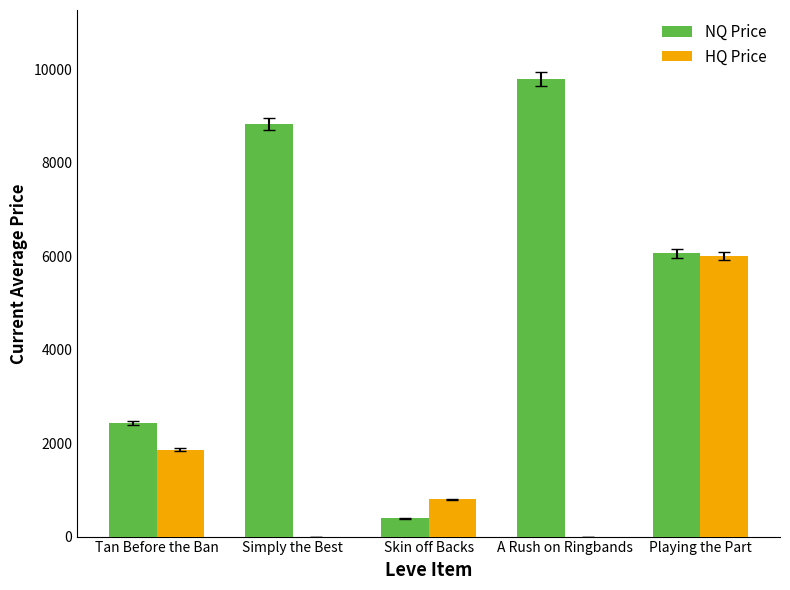

Reading left to right, list all the values displayed in this chart.

NQ Price: 2430.3	8835.0	390.8	9800.0	6063.3
HQ Price: 1862.5	0.0	800.0	0.0	6000.0